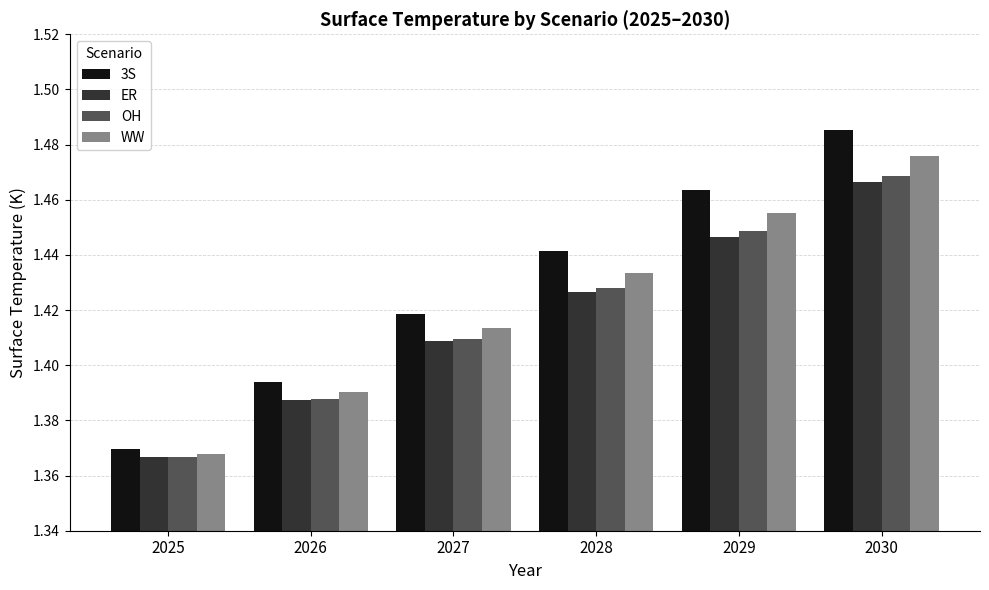

What is the total value across all series at 2025?

5.5